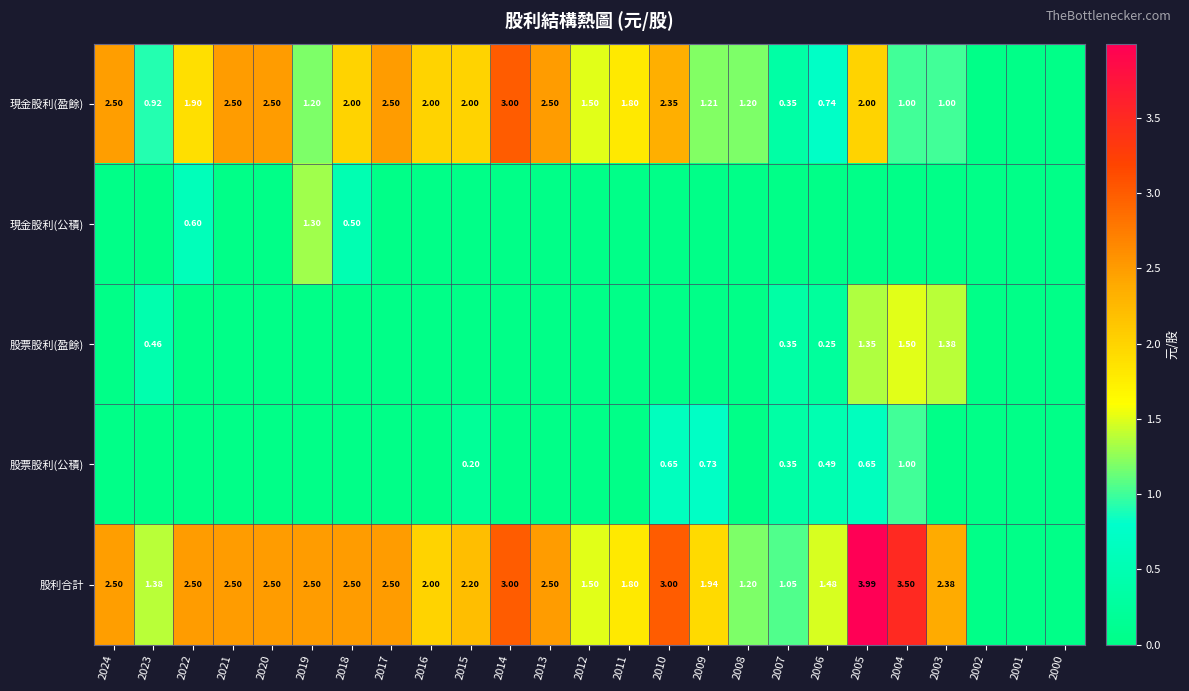

Which series has the largest total across all categories?

股利合計